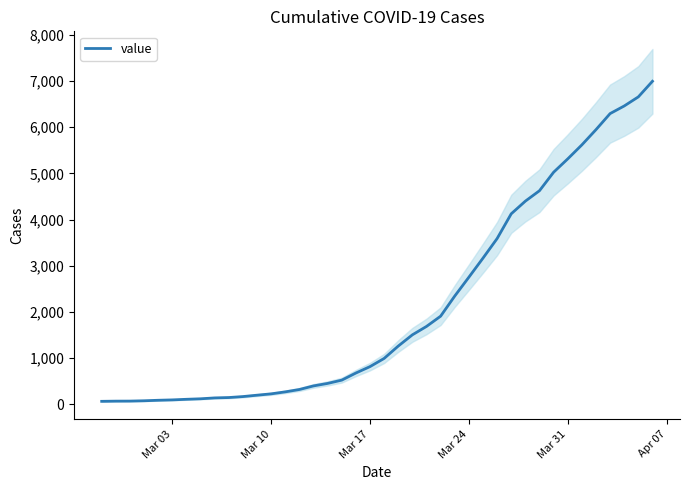

What is the highest value of the value series?

6995